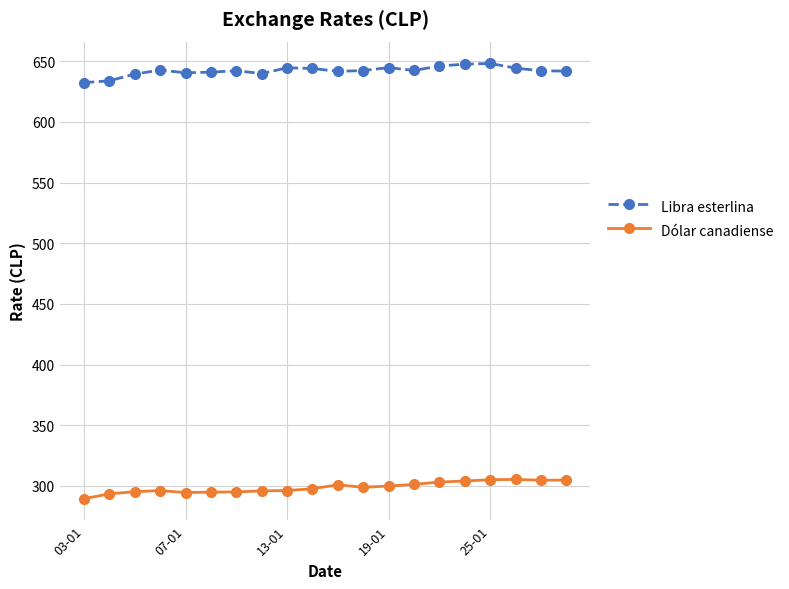

What is the minimum value for Dólar canadiense?

289.4